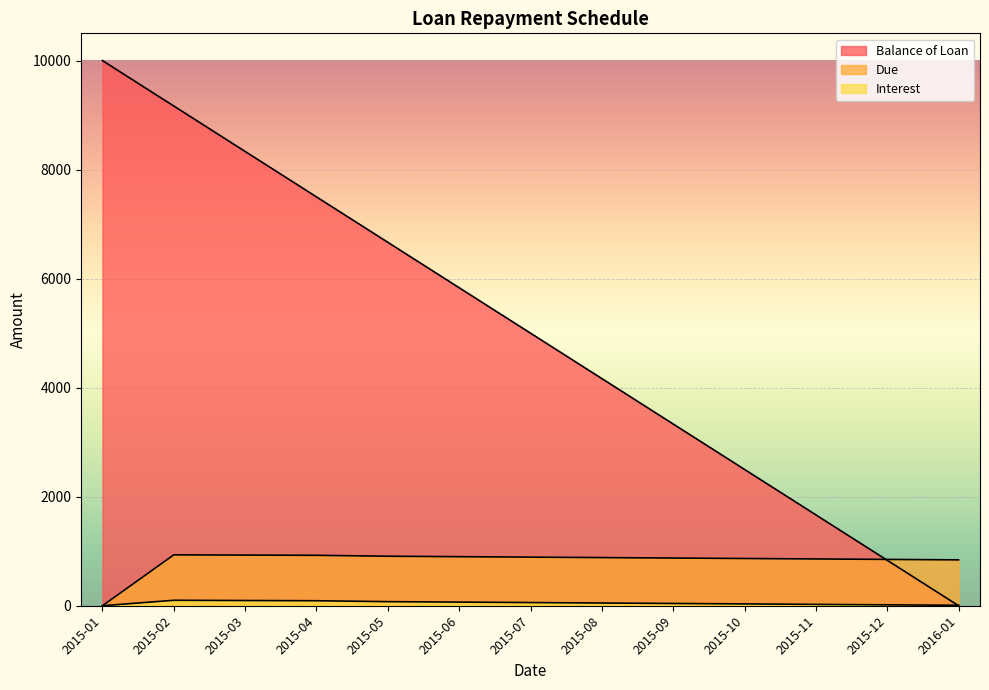

What is the difference between the maximum and minimum values in the Interest series?

100.0